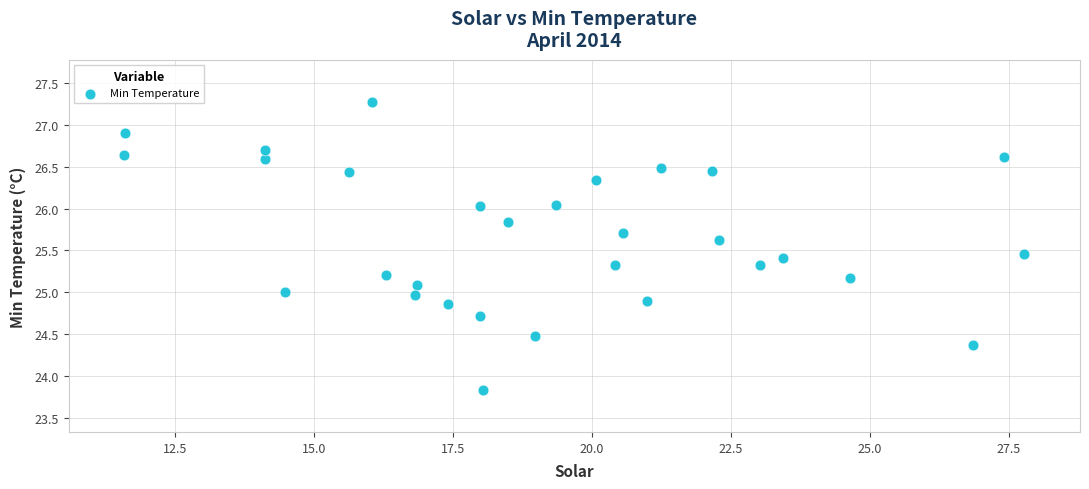

What is the range of Y values (max minus min)?

3.4